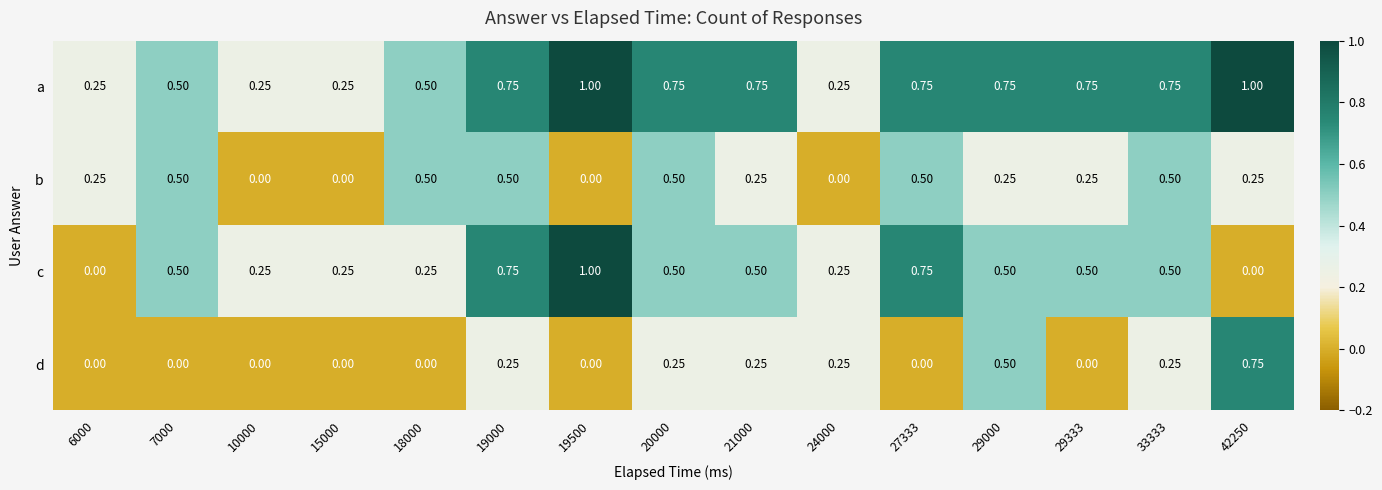

Which series has the widest spread of values?

c